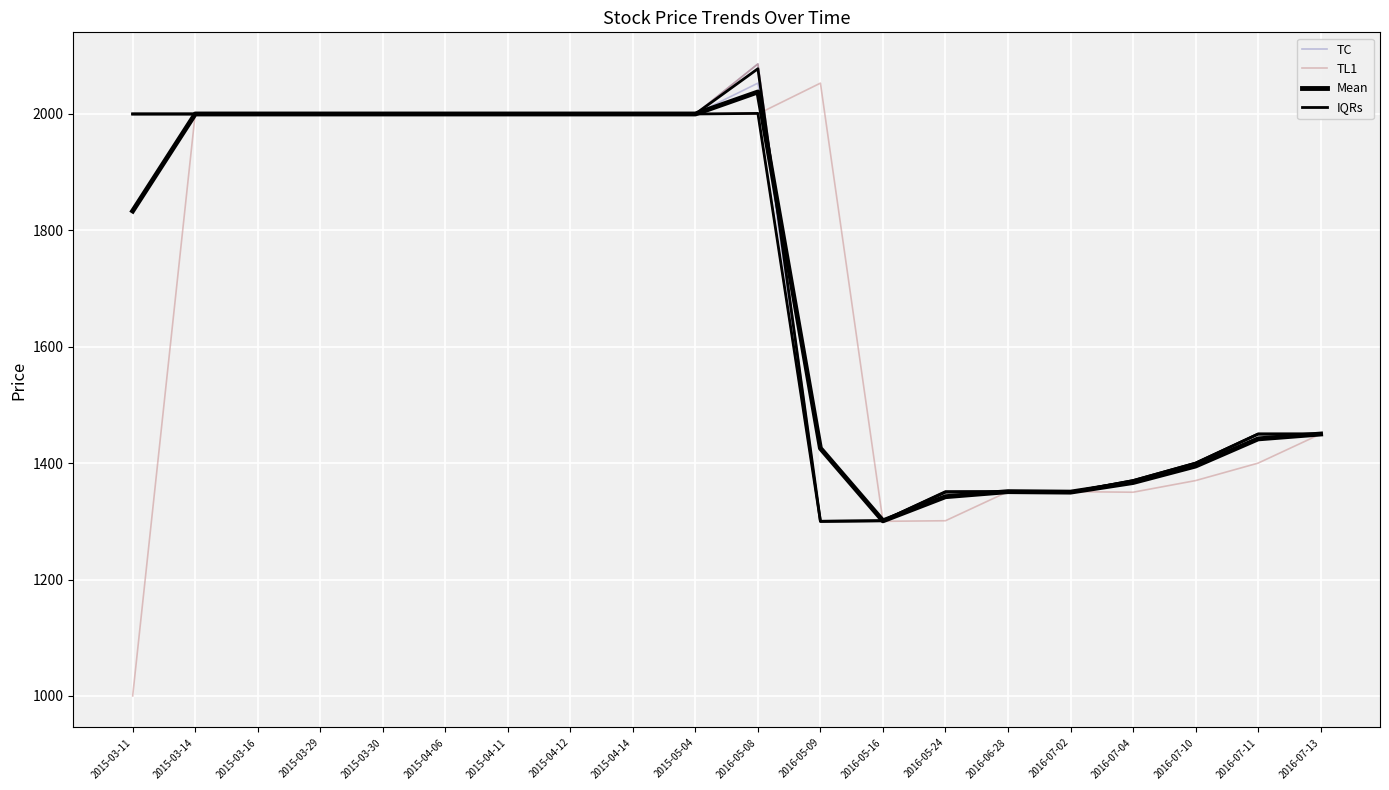

What is the sum of the Mean values at 2016-07-13 and 2015-03-29?

3450.0